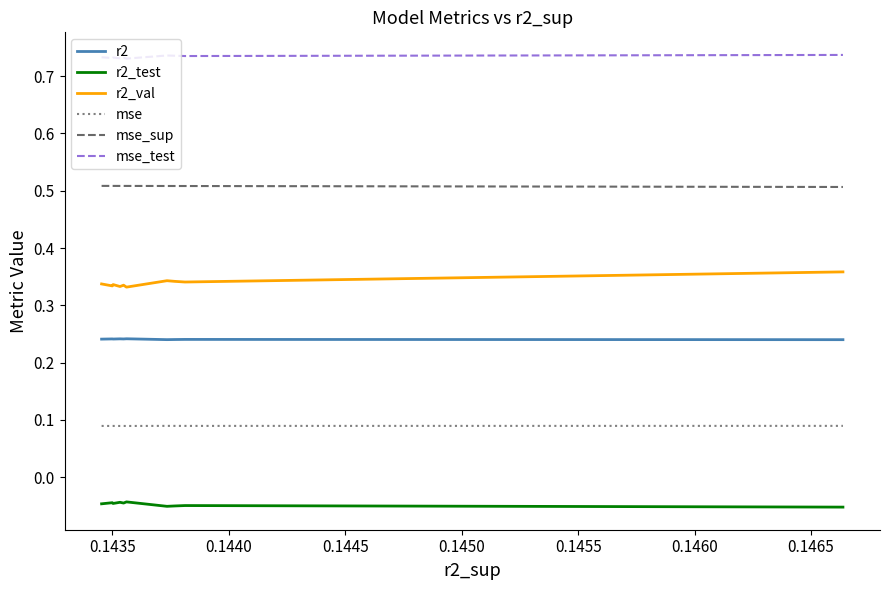

Which series has the largest total across all categories?

mse_test